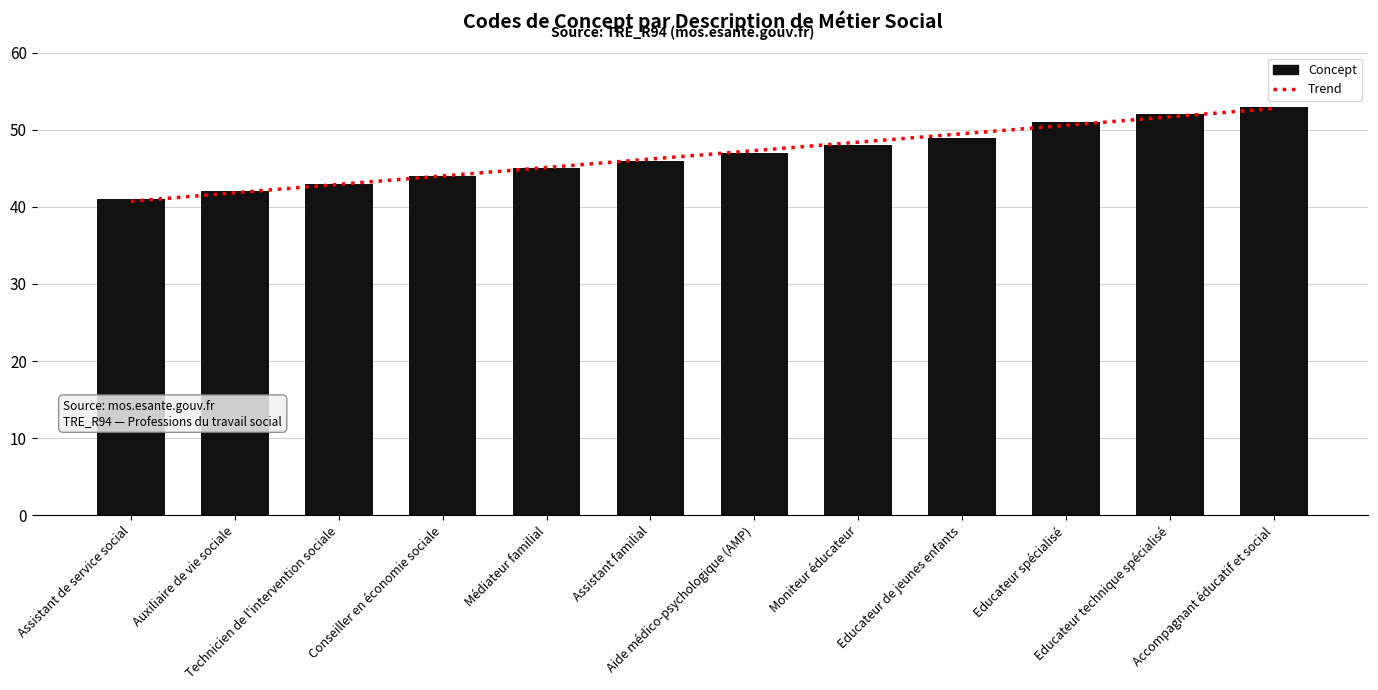

The value at Technicien de l'intervention sociale is 27. True or false?

False